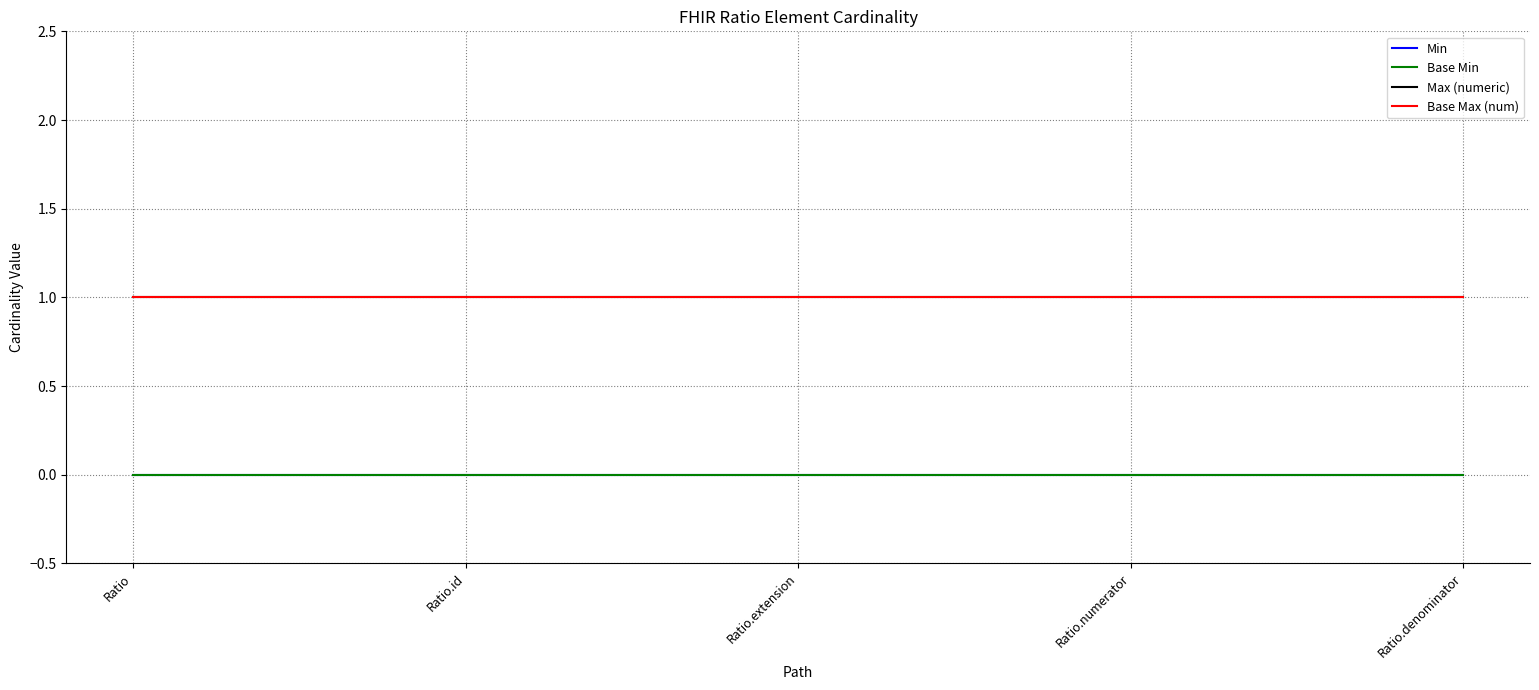

Which series has the widest spread of values?

Min